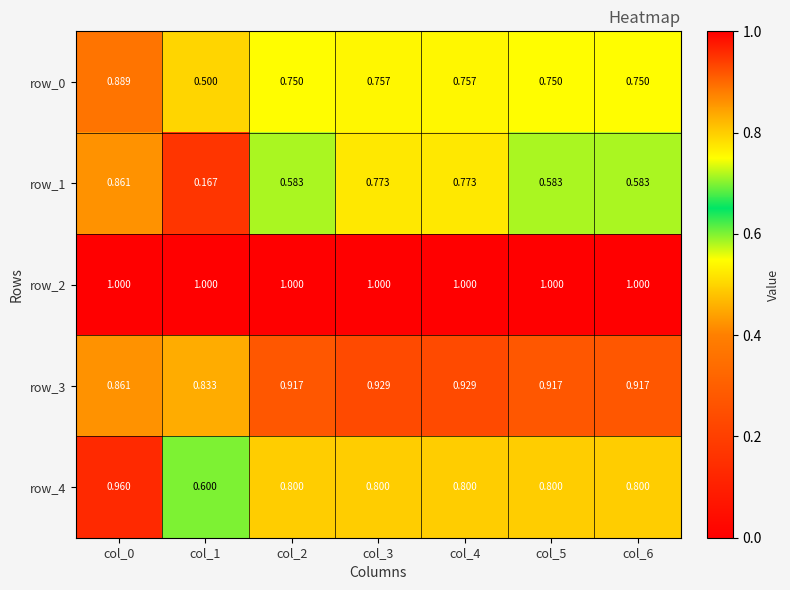

What is the sum of all row_1 values?

4.3